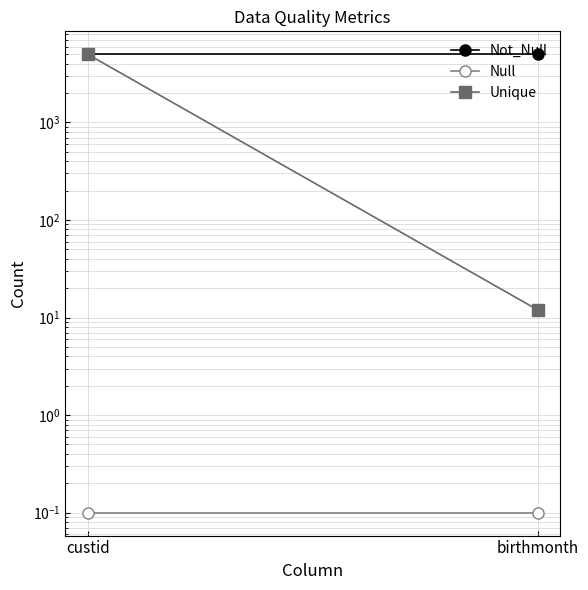

Reading left to right, what are all the values shown in this chart?

Not_Null: 5000.0	5000.0
Null: 0.1	0.1
Unique: 5000.0	12.0